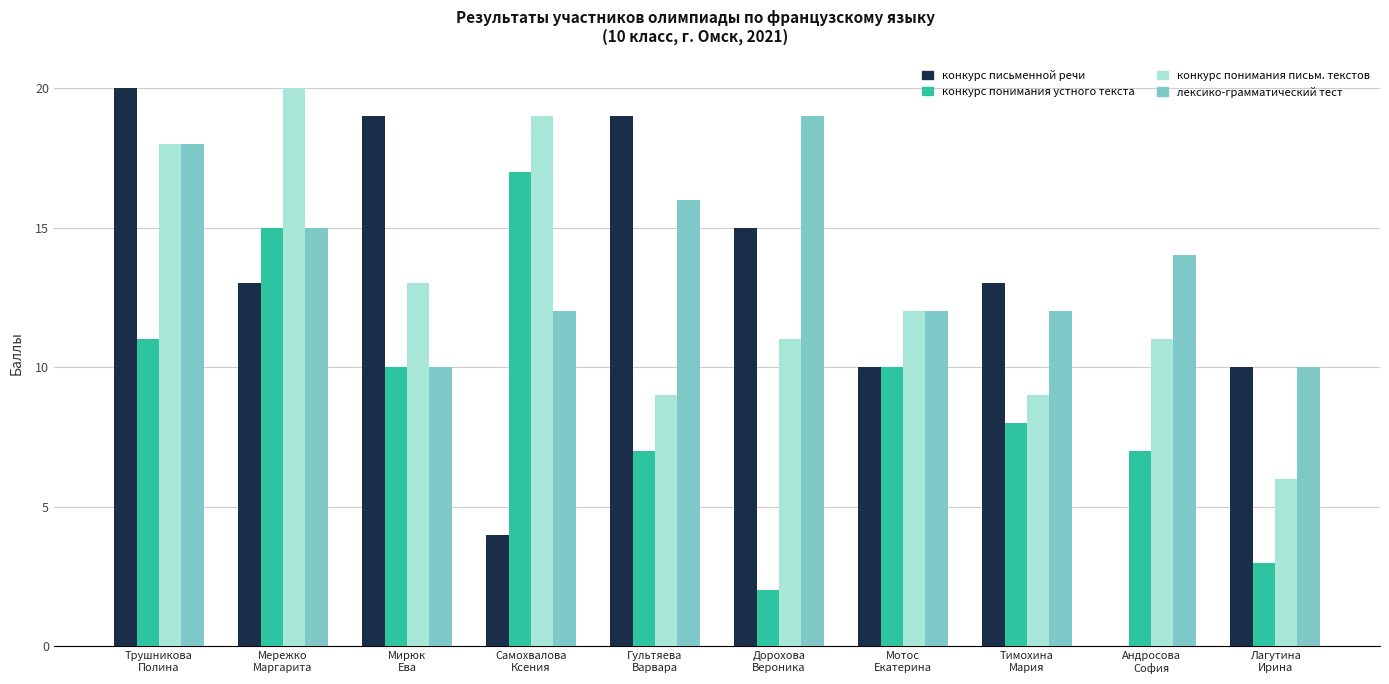

Reading left to right, what are all the values shown in this chart?

конкурс письменной речи: 20	13	19	4	19	15	10	13	0	10
конкурс понимания устного текста: 11	15	10	17	7	2	10	8	7	3
конкурс понимания письм. текстов: 18	20	13	19	9	11	12	9	11	6
лексико-грамматический тест: 18	15	10	12	16	19	12	12	14	10